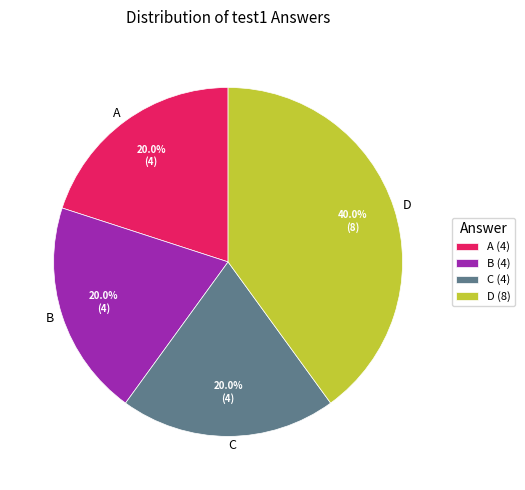

To the nearest percent, what percentage of the pie is A?

20%